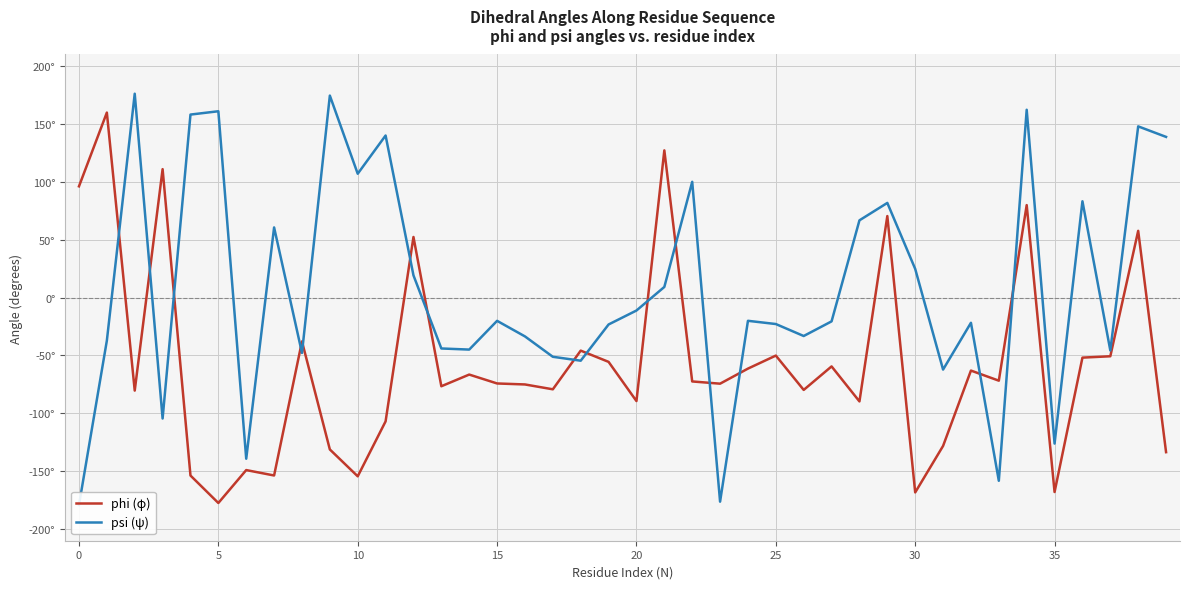

Count the number of categories in the chart.

40